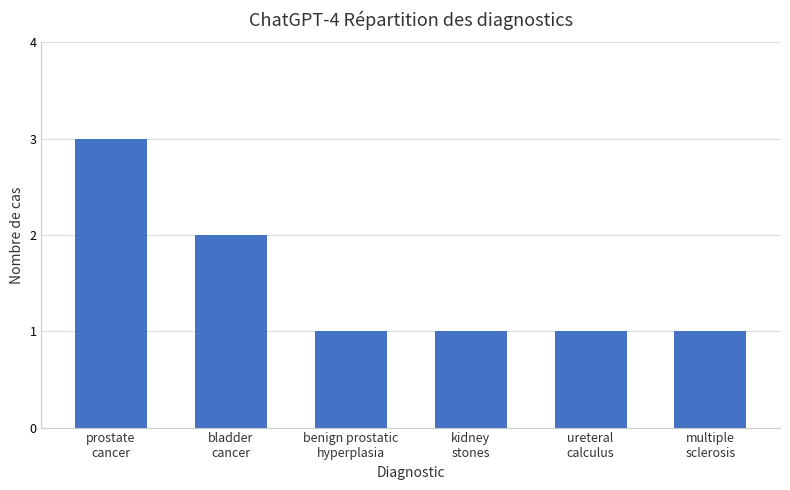

What is the difference between the second highest and minimum values?

1